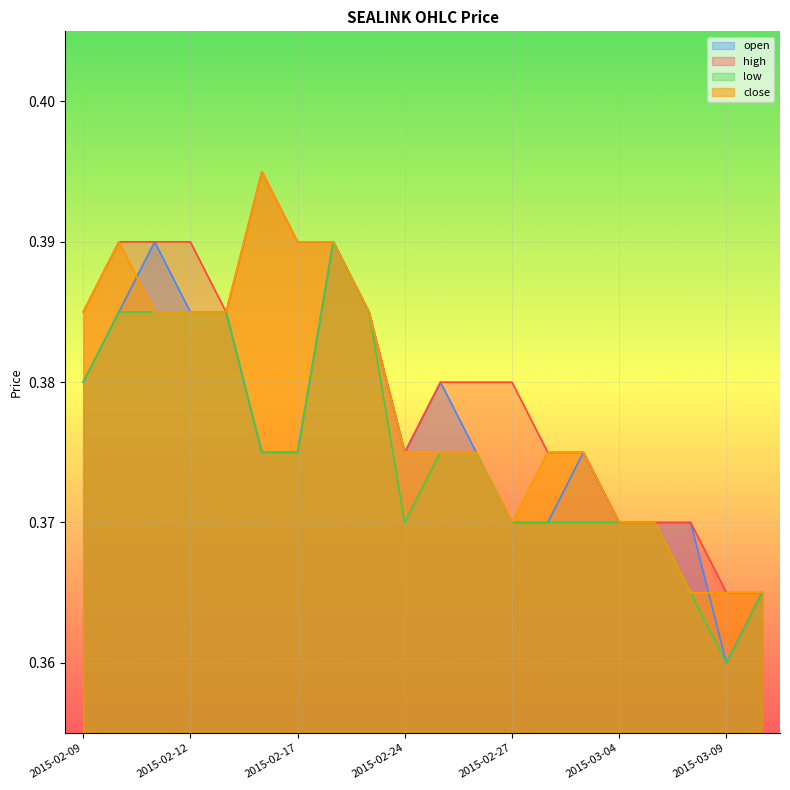

List the series in order of their overall mean, lowest first.

low, open, close, high